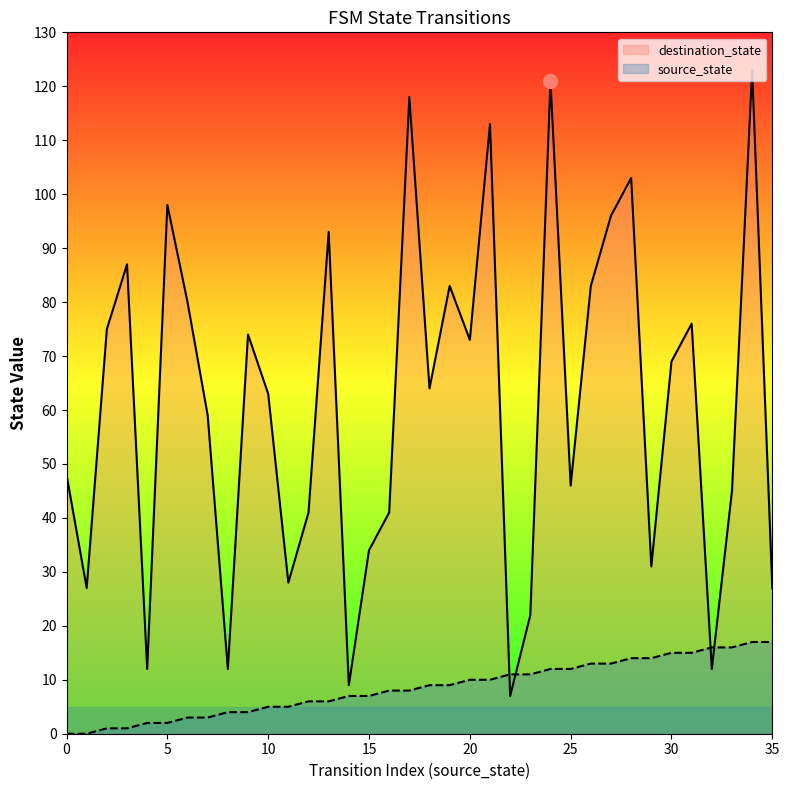

How many times do source_state and destination_state cross each other?

4